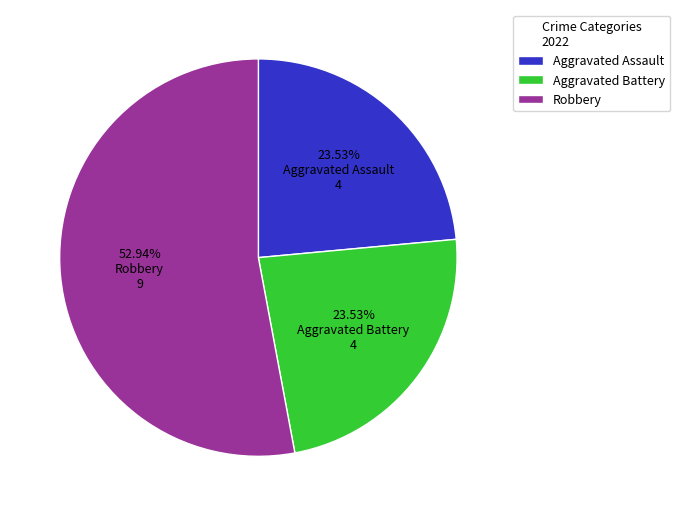

Does Aggravated Assault account for over 50% of the chart?

No